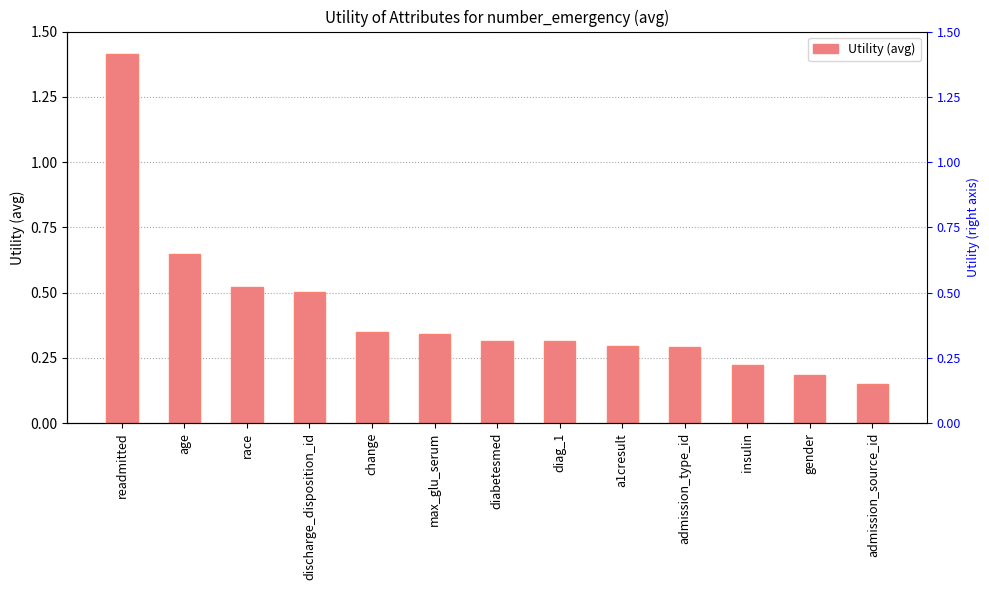

What is the maximum value shown in the chart?

1.4